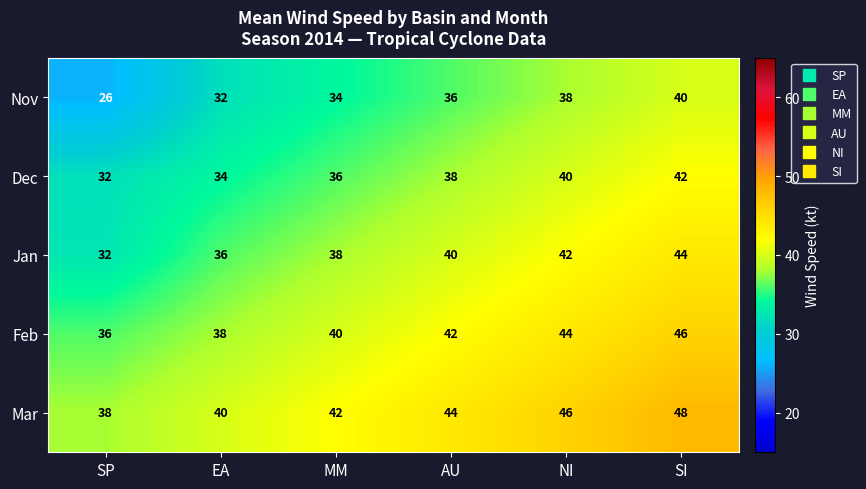

Count the Nov values in the range 32 to 38.

4